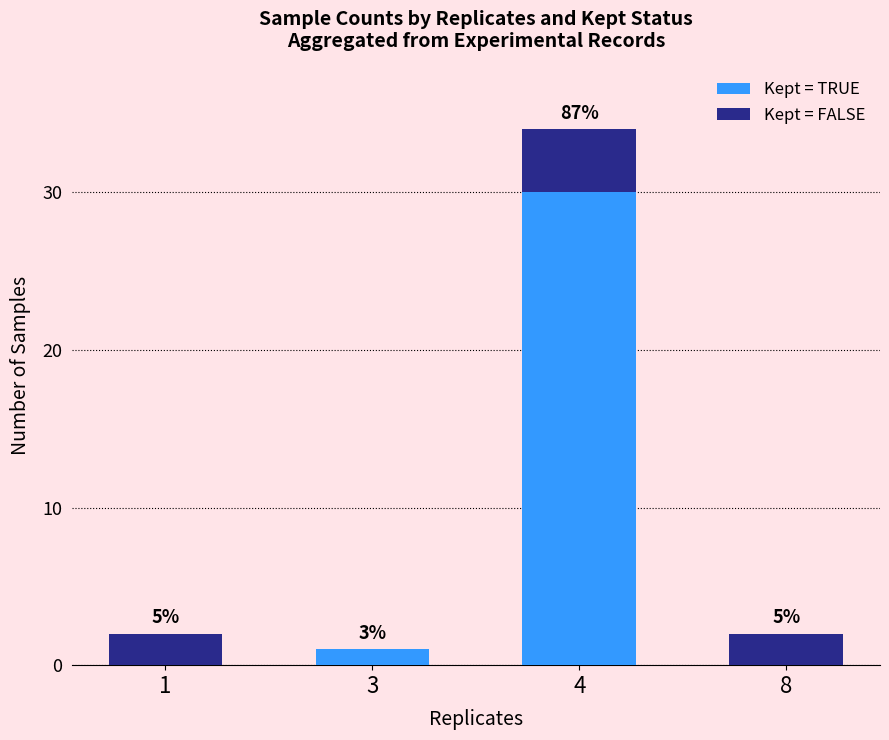

Rank the series by their average value, from lowest to highest.

Kept = FALSE, Kept = TRUE